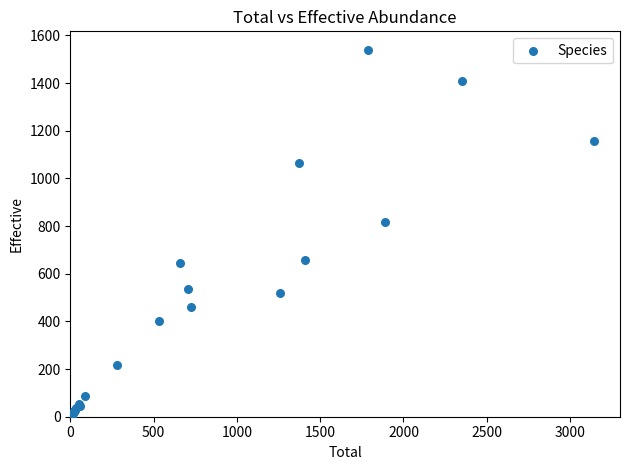

What Y value in the scatter plot is closest to 771?

816